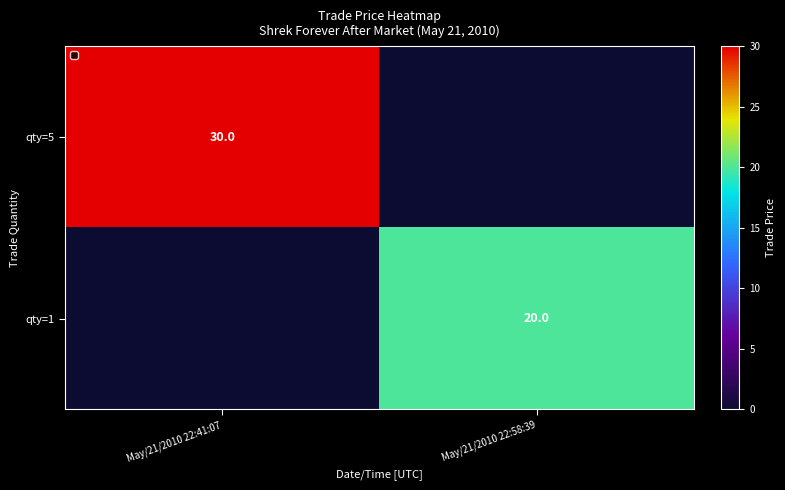

True or false: qty=1 has a value of 20 at May/21/2010 22:58:39.

True